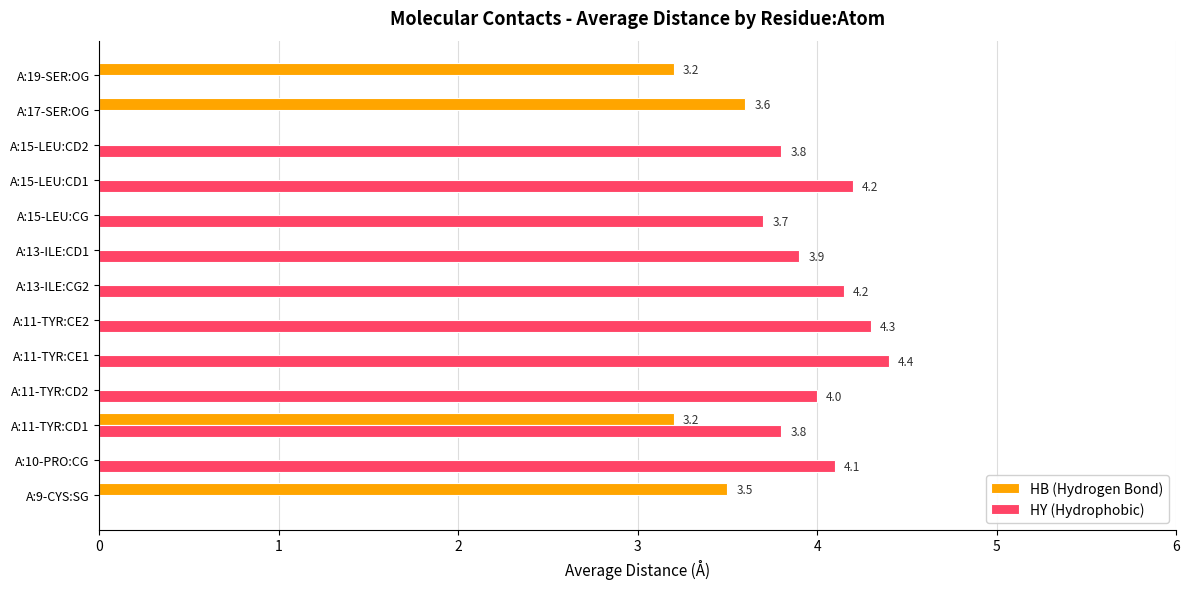

Which series has the widest spread of values?

HY (Hydrophobic)